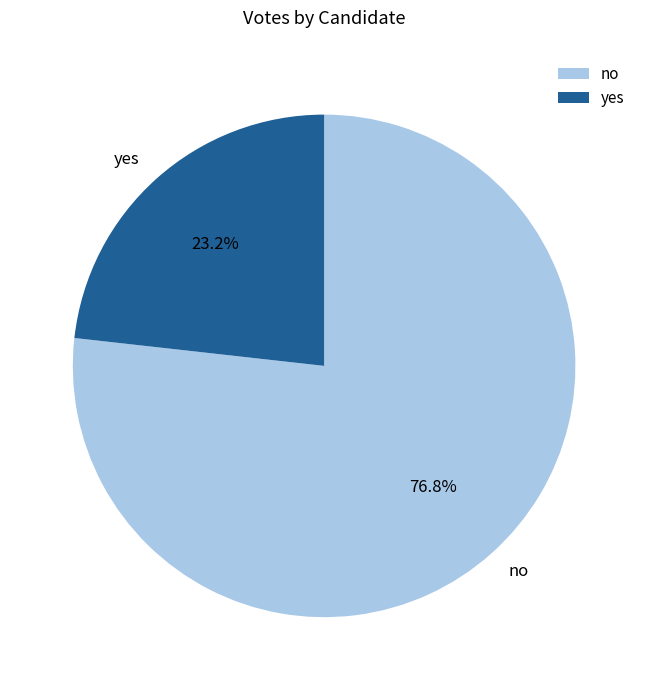

To the nearest percent, what percentage of the pie is no?

77%